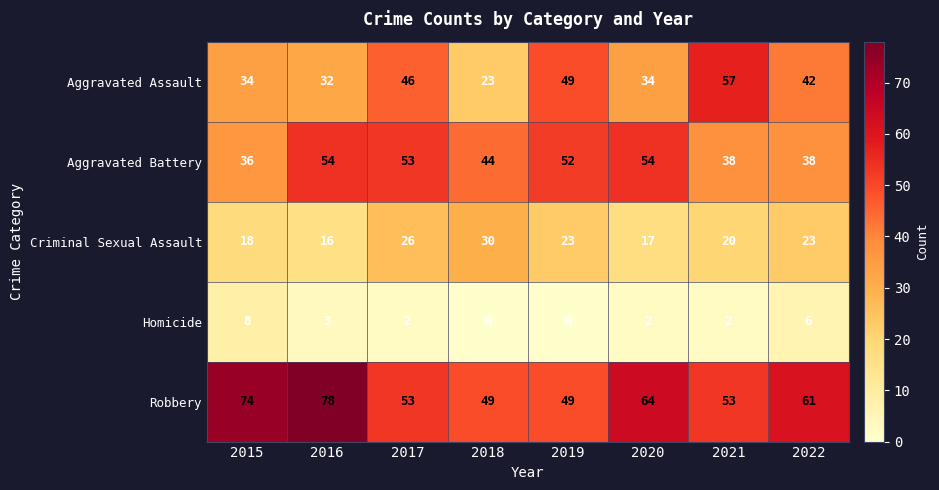

How many data points does each series have?

8